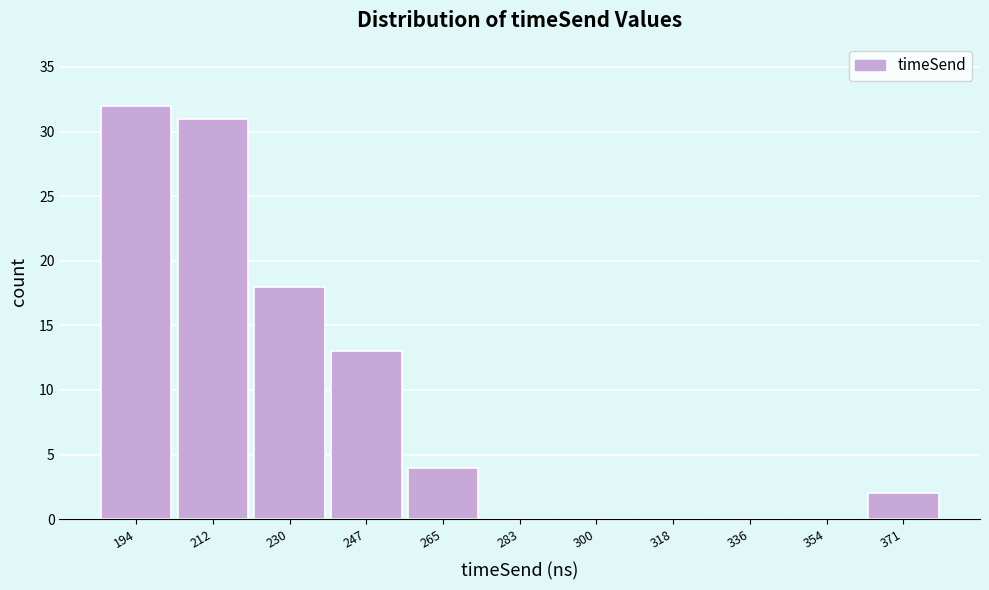

How tall is the bar that spans 238 to 256 on the x-axis? Neither the bar edges nor the heights are printed on the chart, so give them approximately, as read against the axes.

13